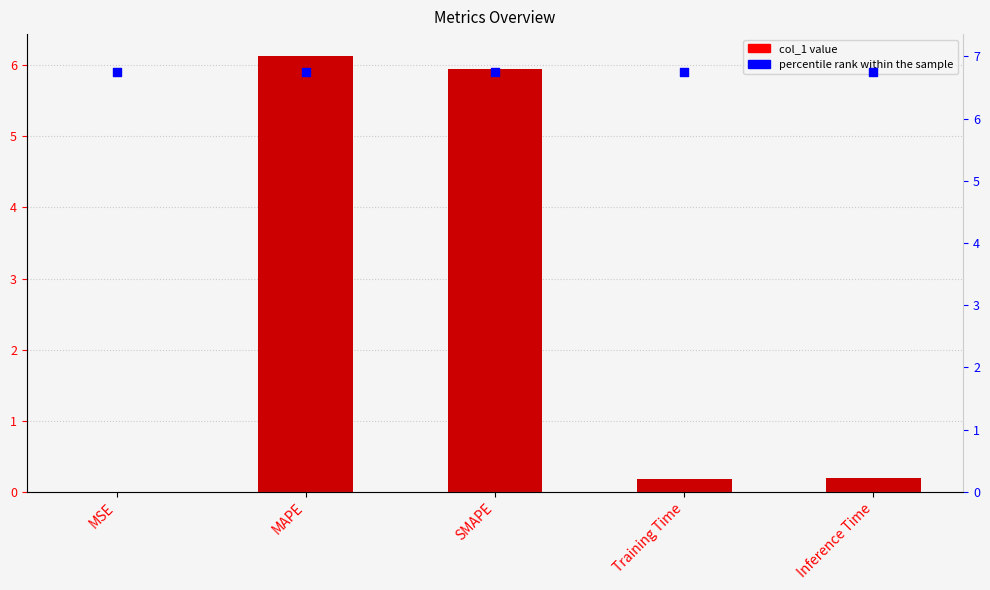

At which category is the sum across all series the highest?

MAPE